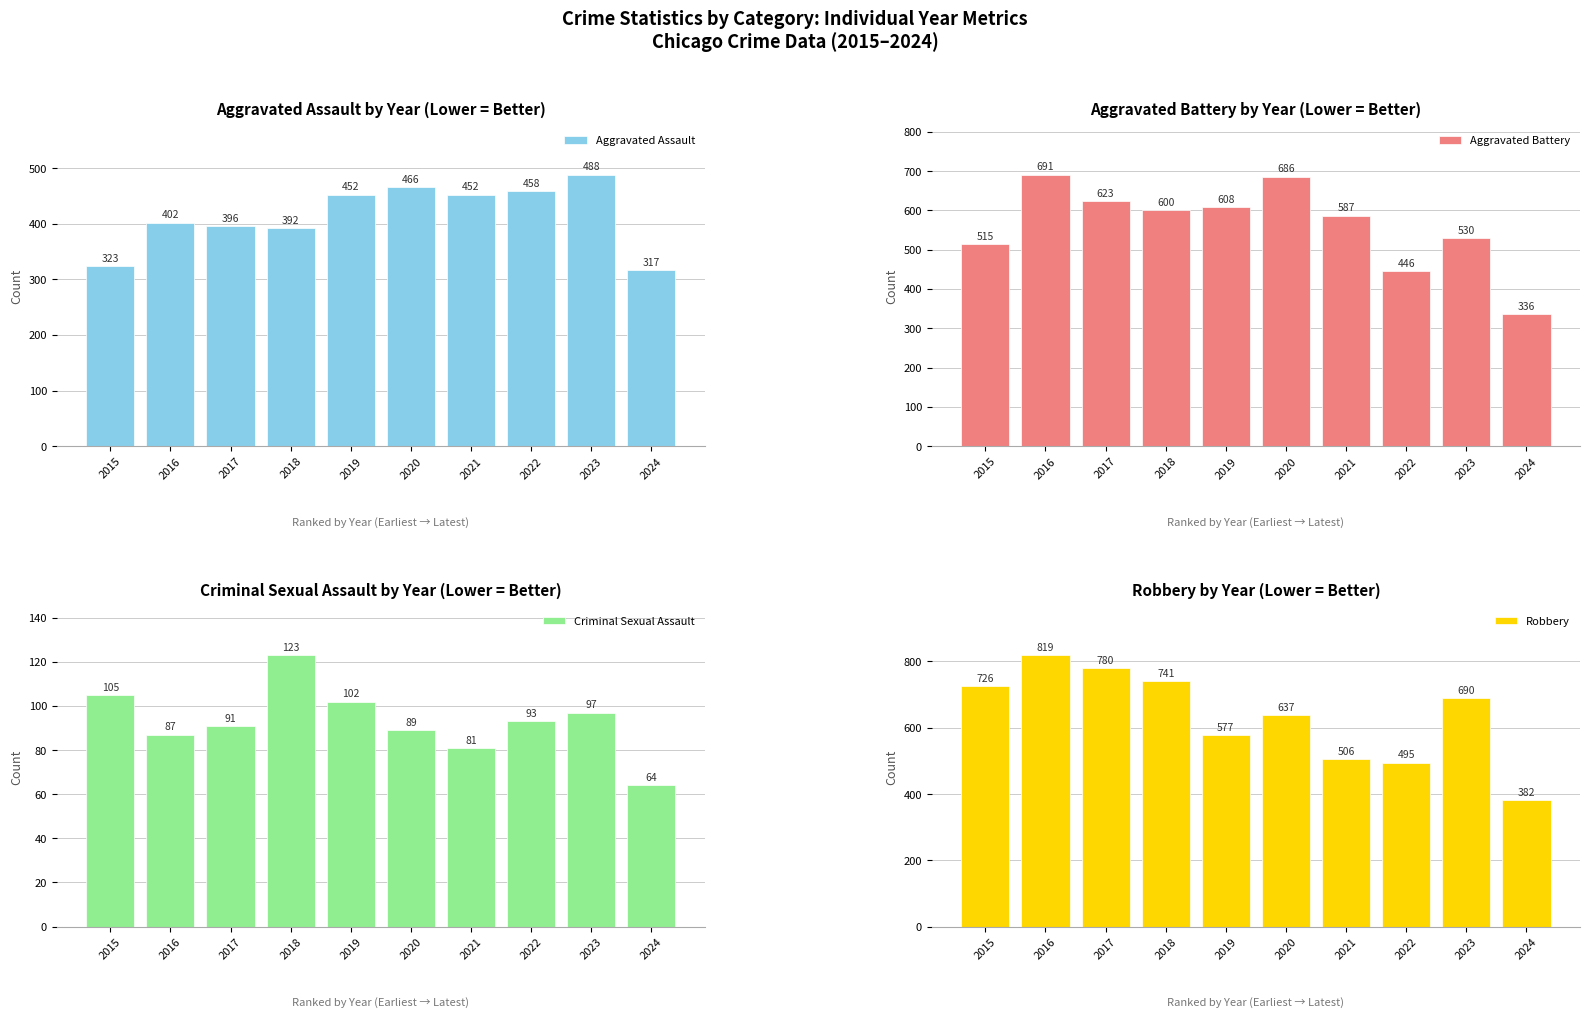

How many series are shown in this chart?

4